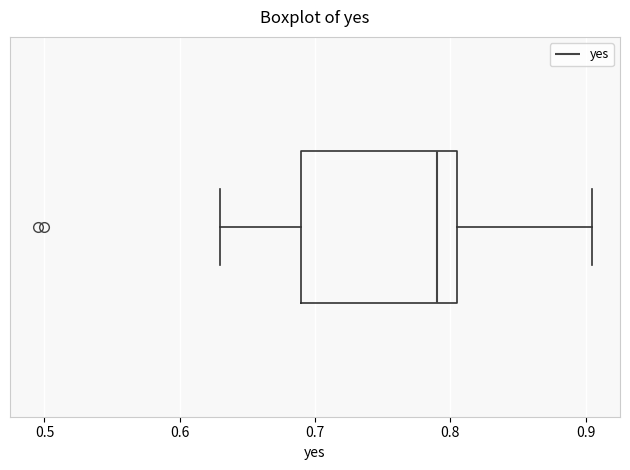

Read this box plot against the x-axis: the position of the median line, the range covered by the box, and the ends of both whiskers. The values are not printed on the chart, so give them approximately, as read against the axis.

median 0.79, box 0.69 to 0.81, whiskers 0.63 to 0.91